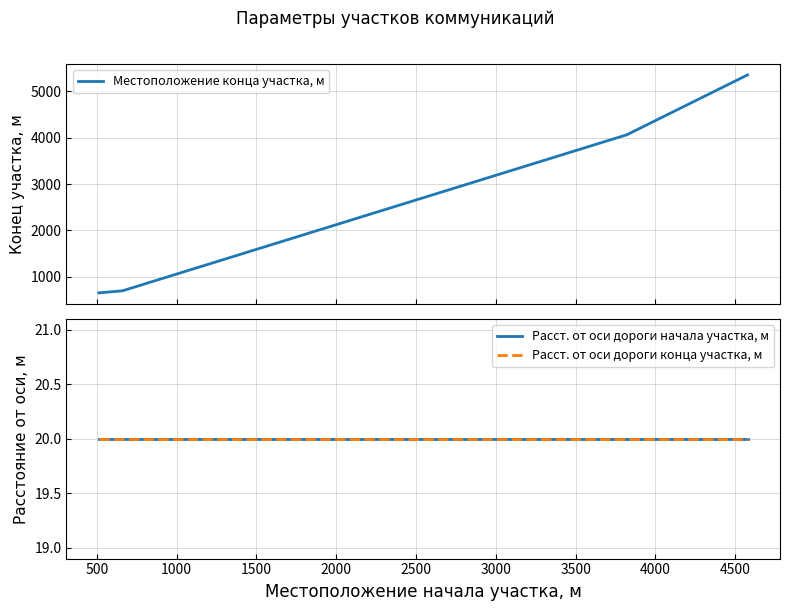

What is the minimum value for Местоположение конца участка, м?

655